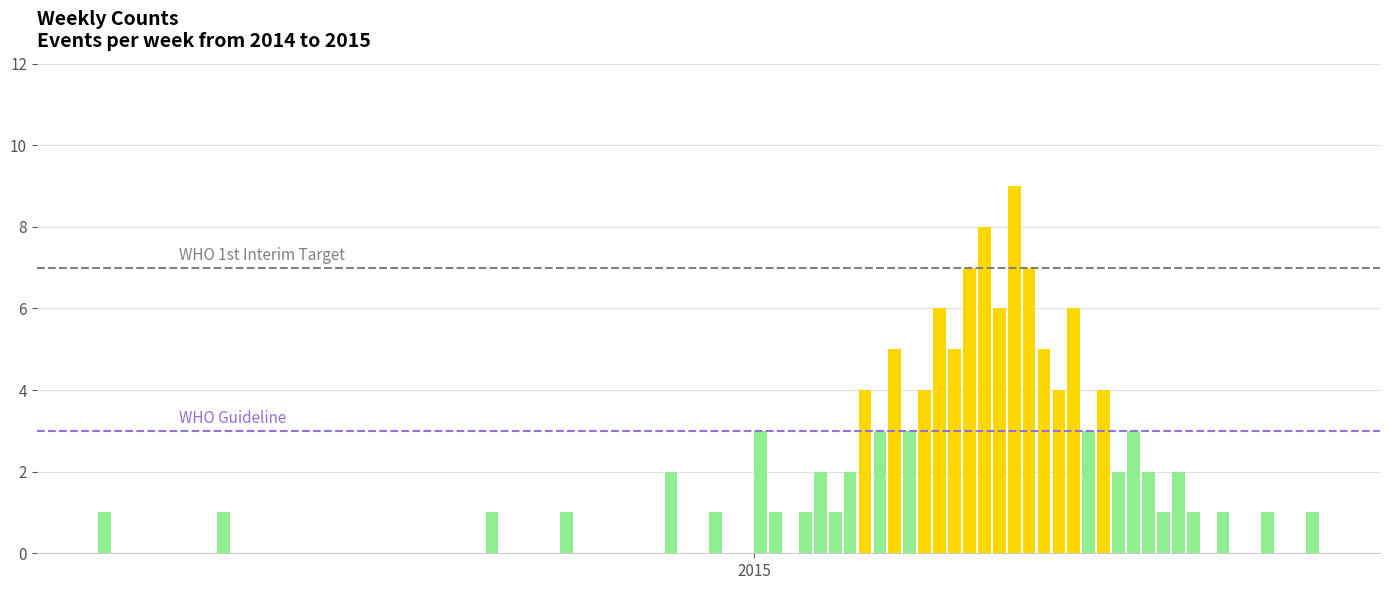

What is the minimum value for WHO Guideline?

3